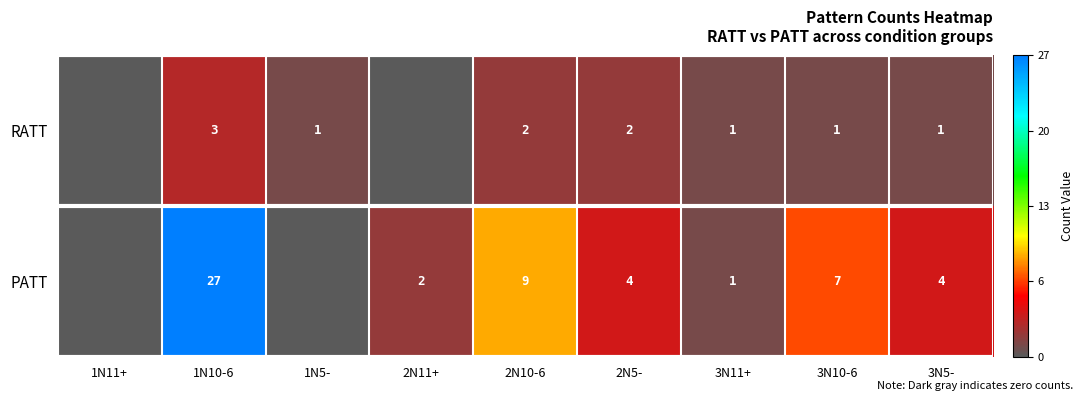

What is the difference between the PATT values at 3N5- and 1N10-6?

23